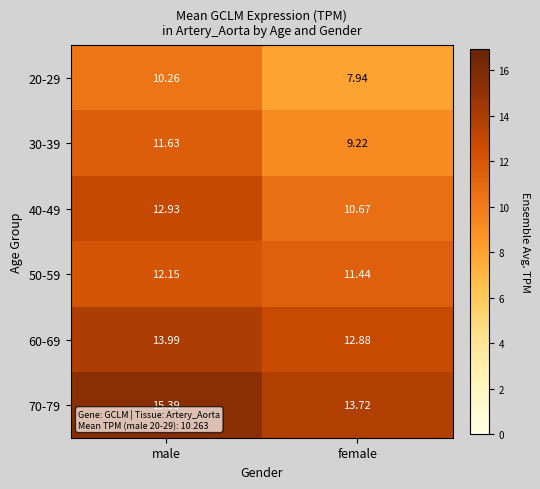

Between male and female, which series saw the biggest shift?

30-39